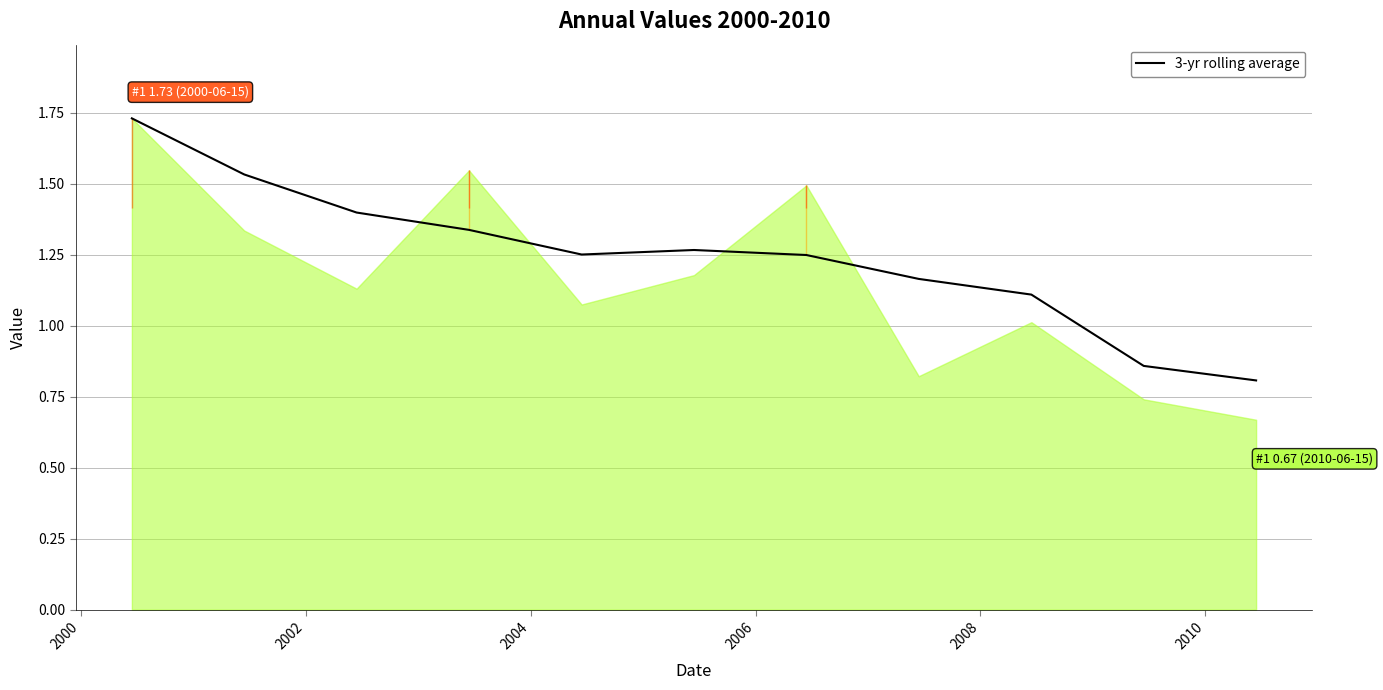

Does the chart display data point markers on the line(s)?

No